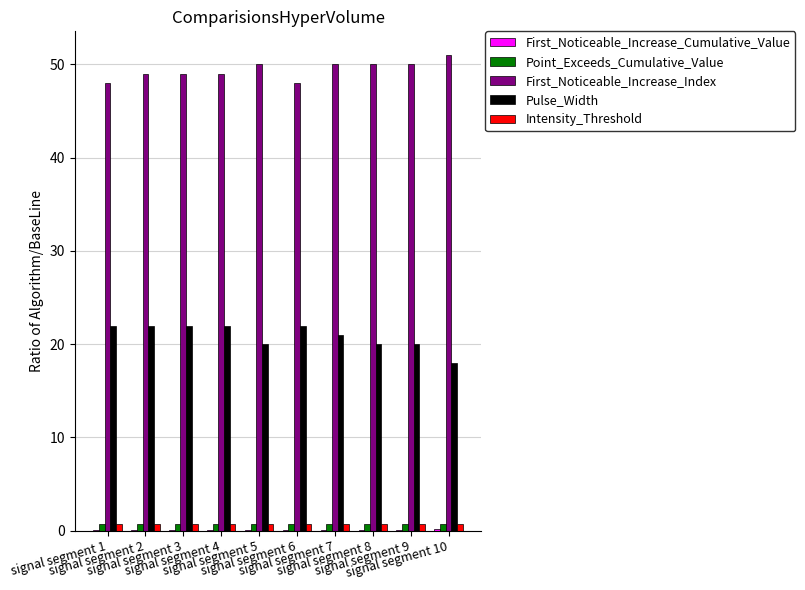

Which series has the largest total across all categories?

First_Noticeable_Increase_Index